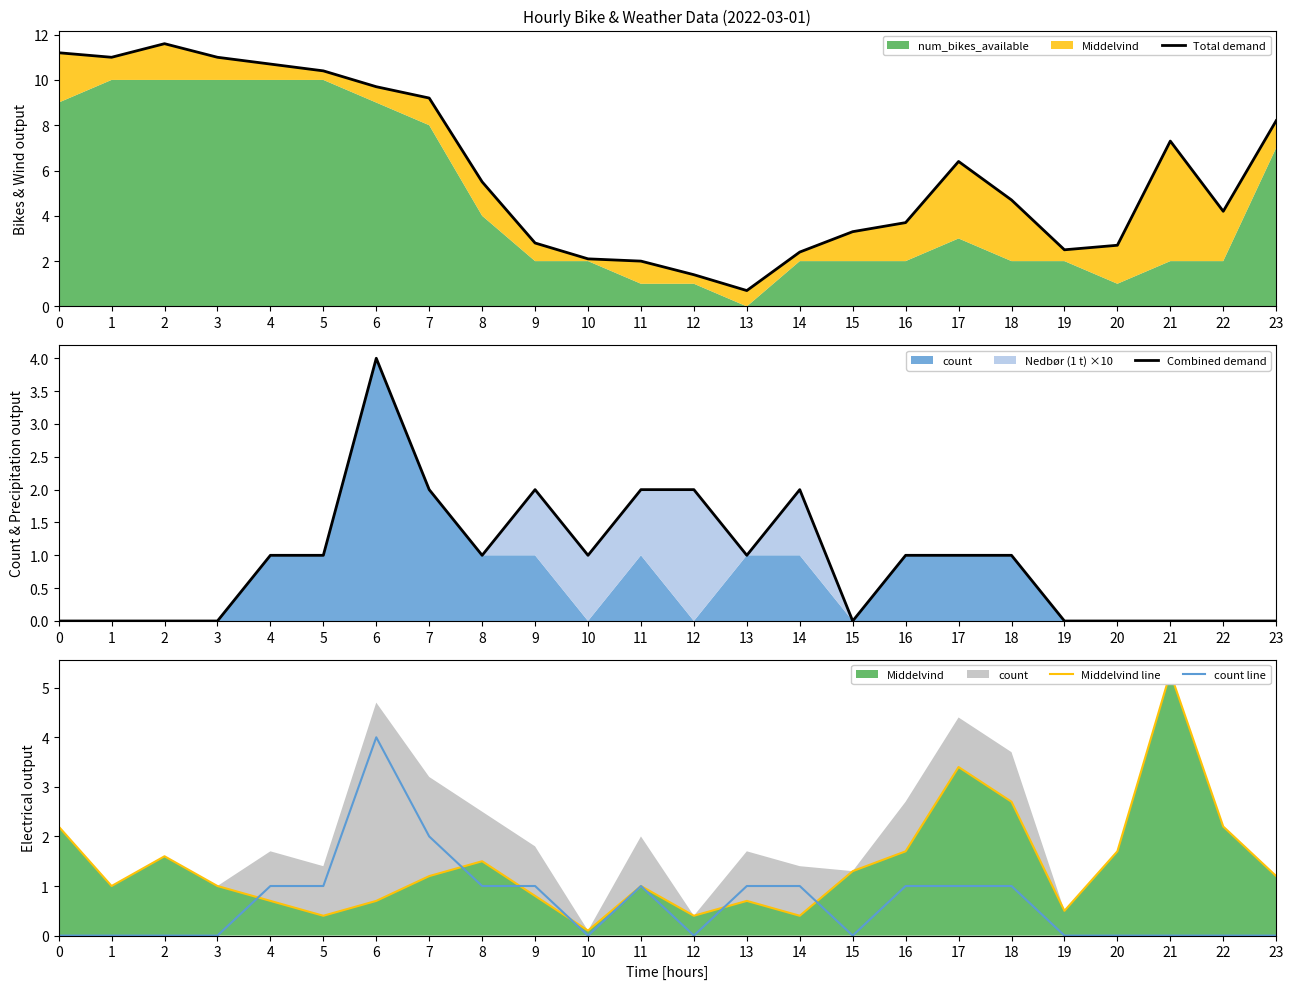

True or false: Middelvind line and Total demand intersect in this chart.

False